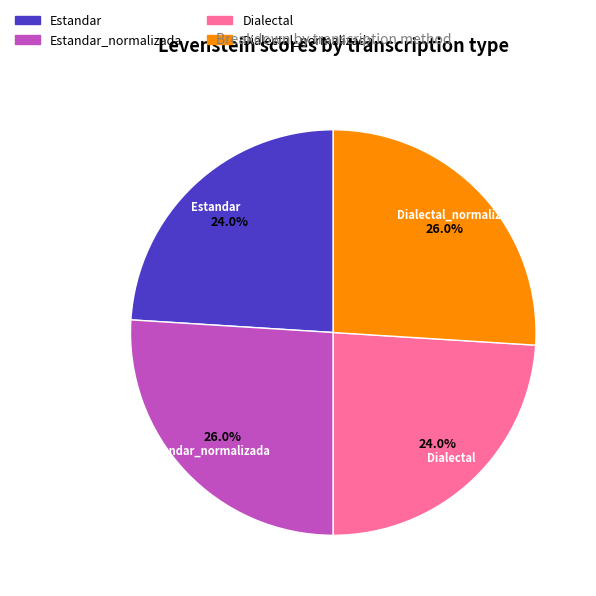

Is Dialectal_normalizada the majority of the pie?

No